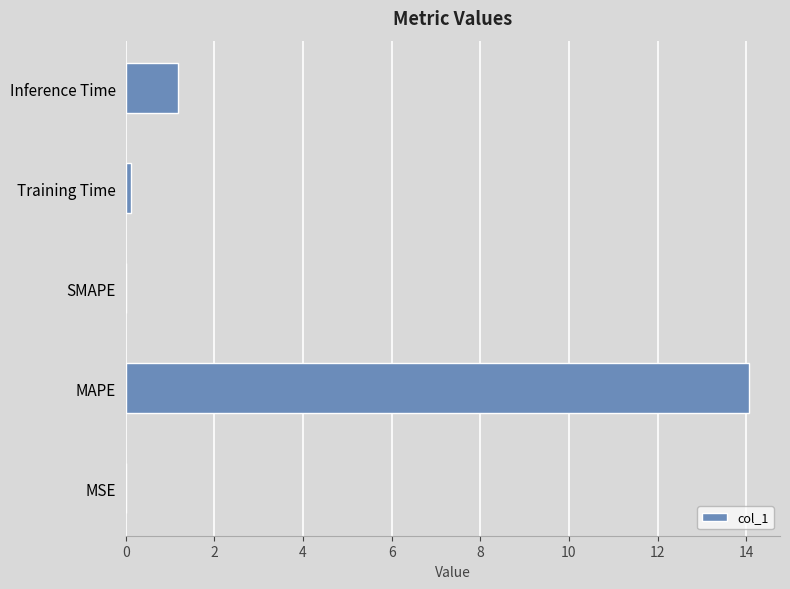

Count the number of data series in this chart.

1